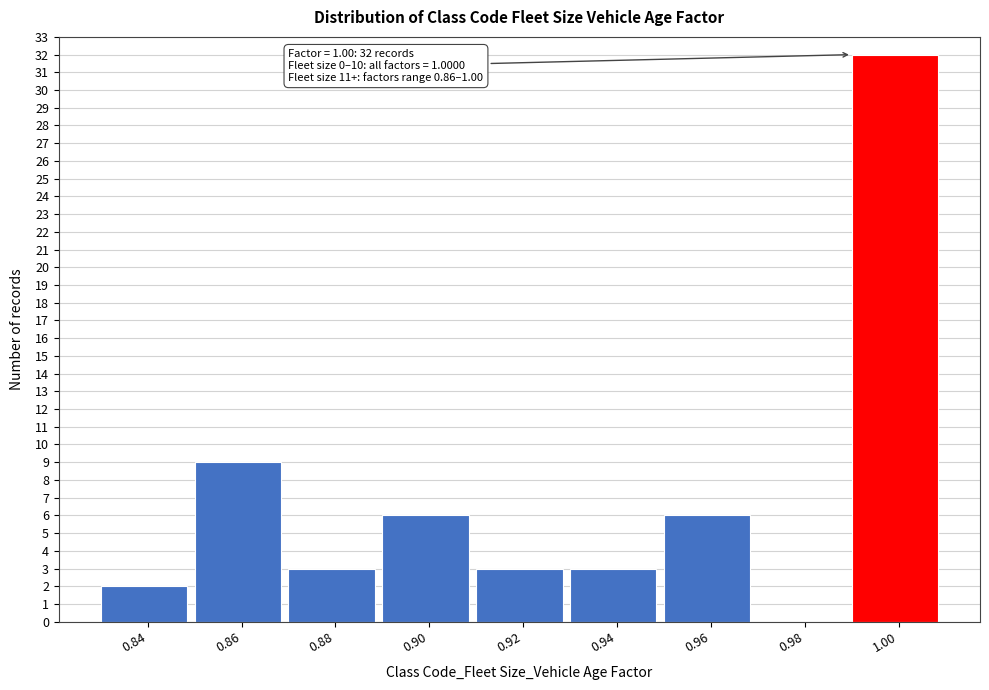

Reading left to right, transcribe all the data shown in this chart.

0.84=2	0.86=9	0.88=3	0.90=6	0.92=3	0.94=3	0.96=6	0.98=0	1.00=32